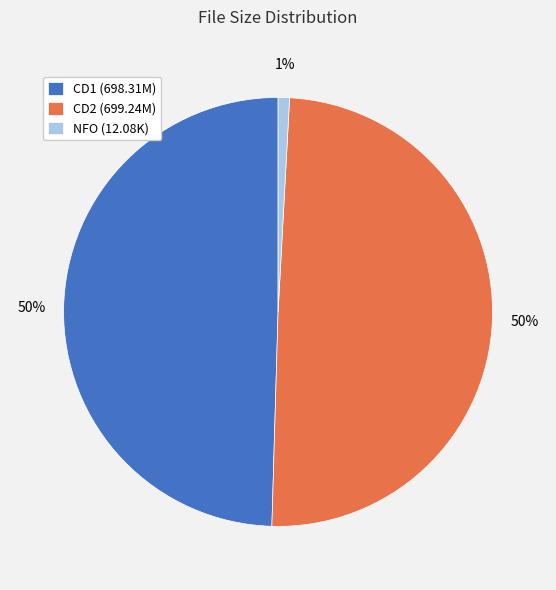

Does any single category account for the majority?

No